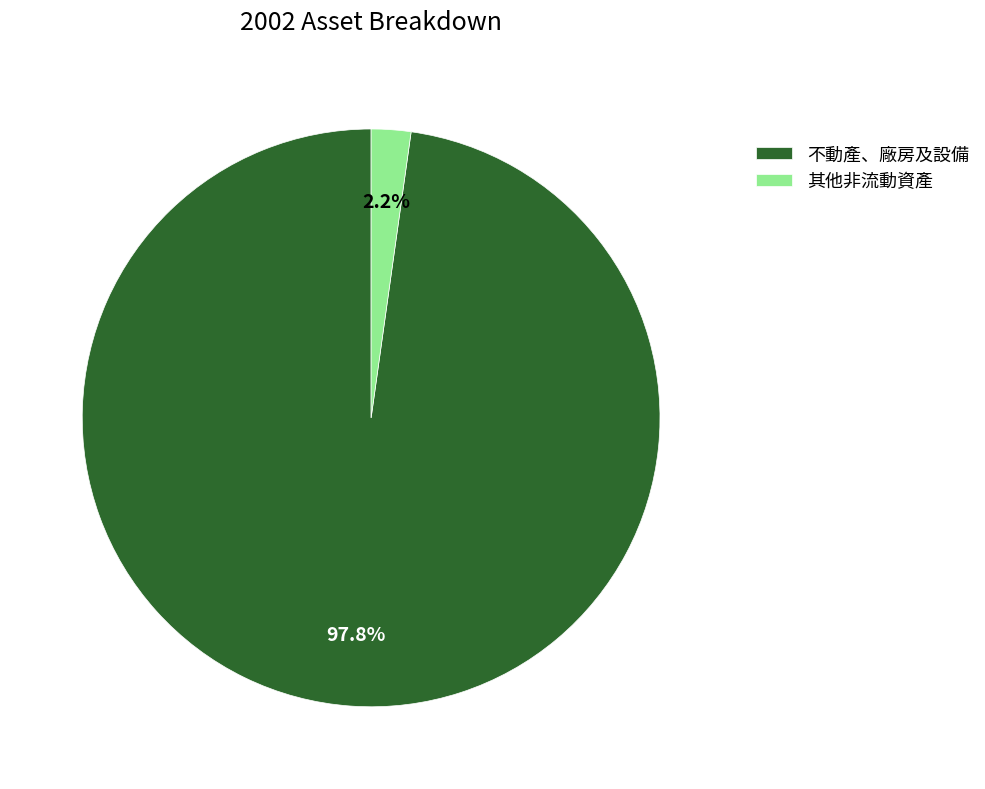

What percentage do 其他非流動資產 and 不動產、廠房及設備 together represent?

100.0%